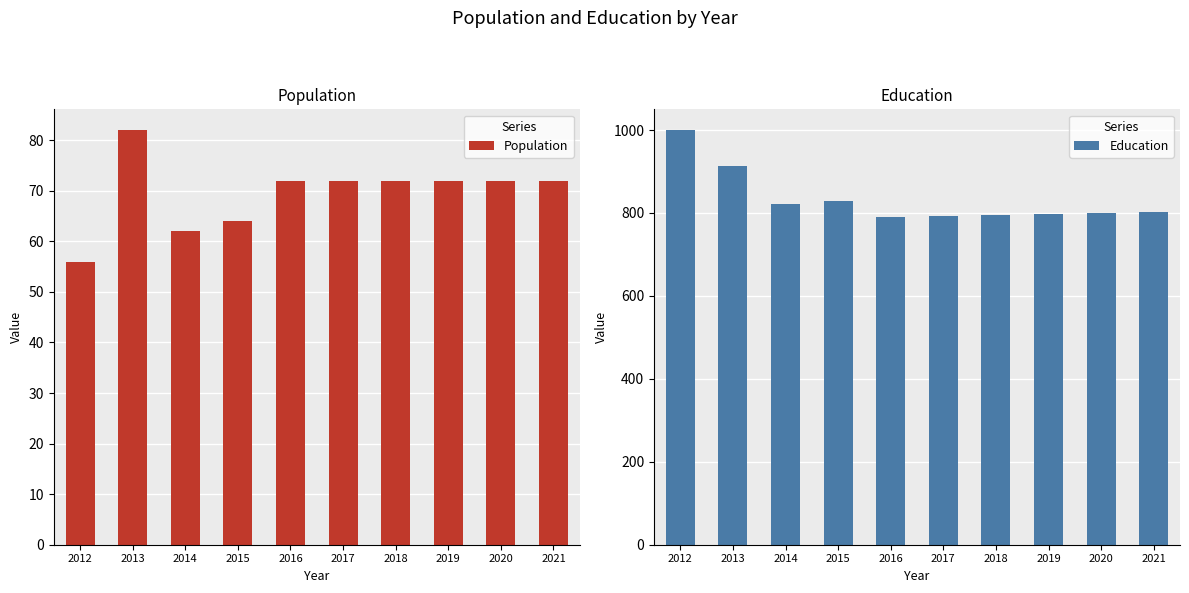

Count the number of categories in the chart.

10